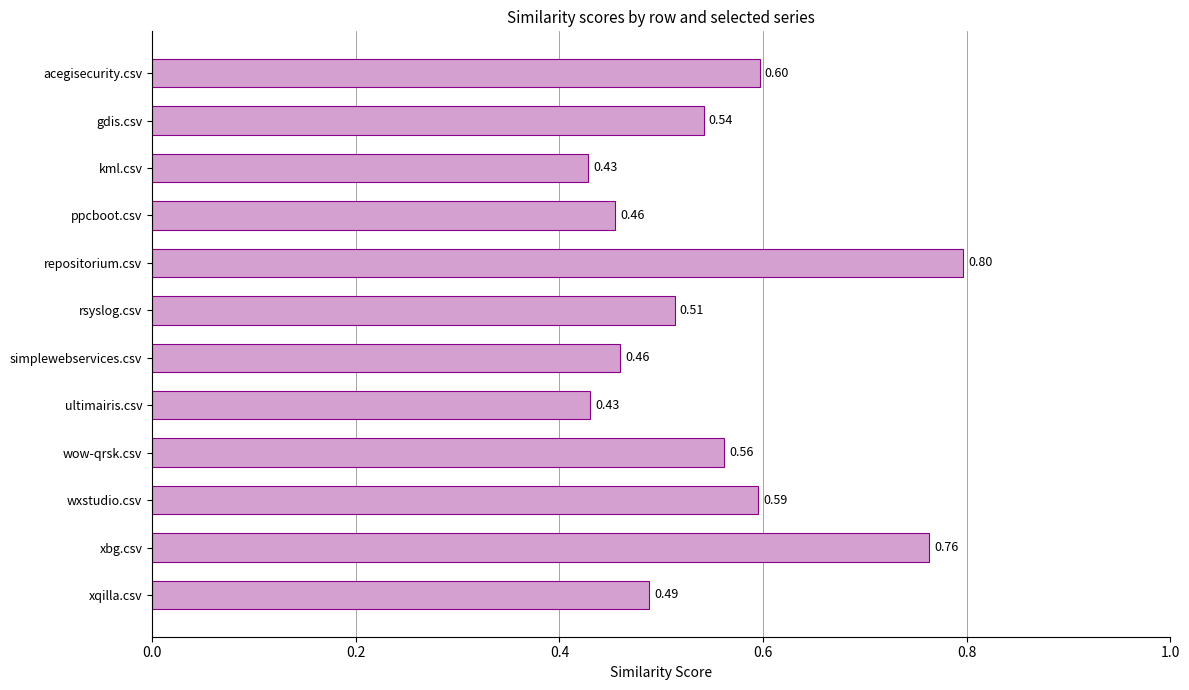

Between simplewebservices.csv and gdis.csv, which is larger?

gdis.csv